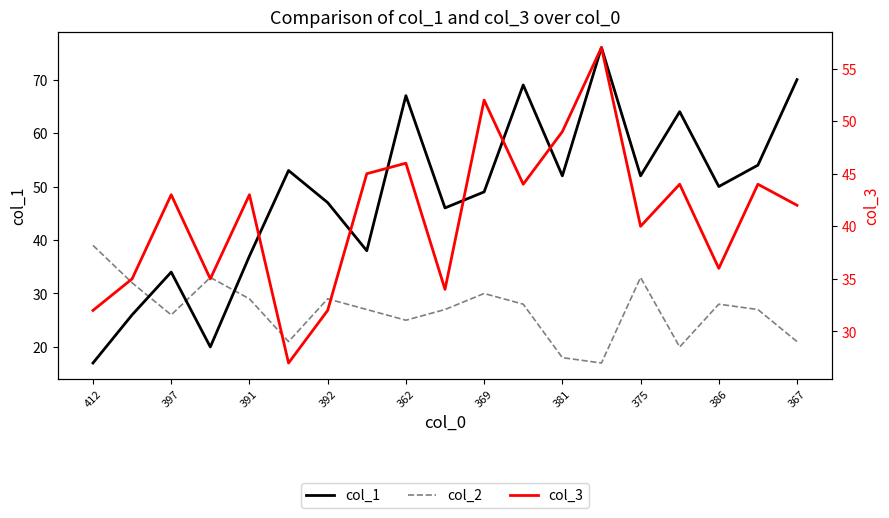

What are all the series names shown in the legend?

col_1, col_2, col_3